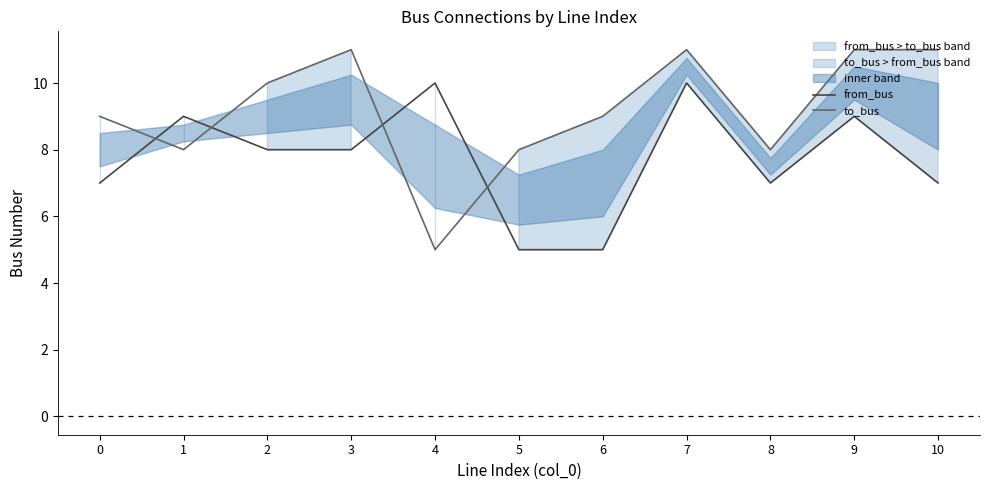

How many intersections are there between from_bus and to_bus?

4